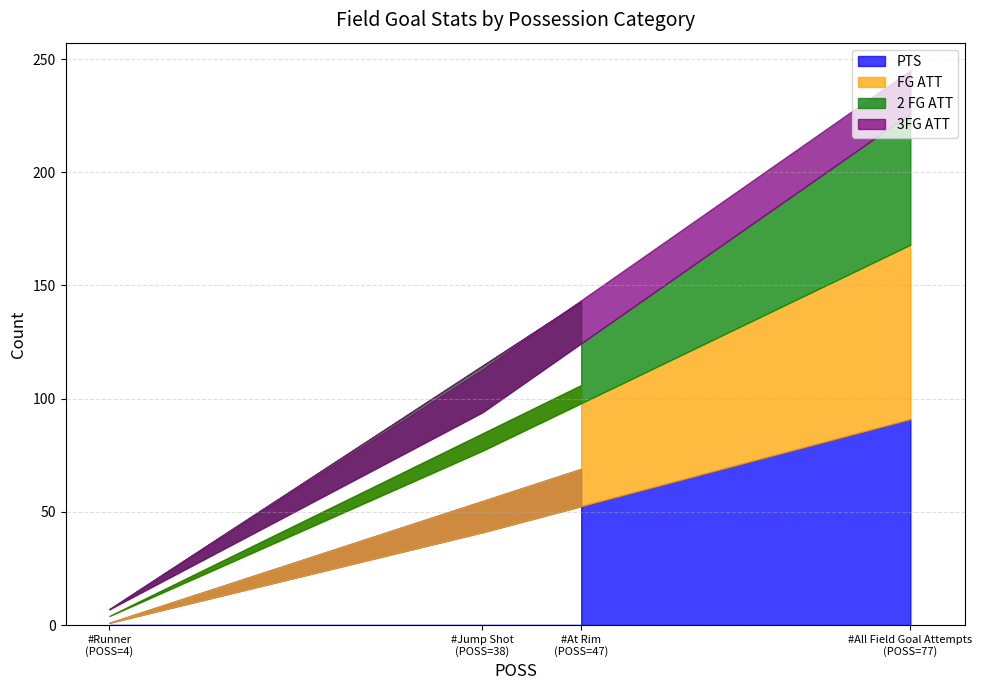

True or false: 2 FG ATT and PTS cross at least once.

True